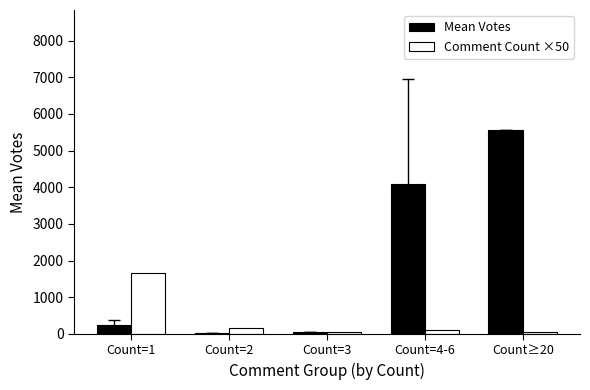

Which label corresponds to the largest value in the chart?

Count≥20